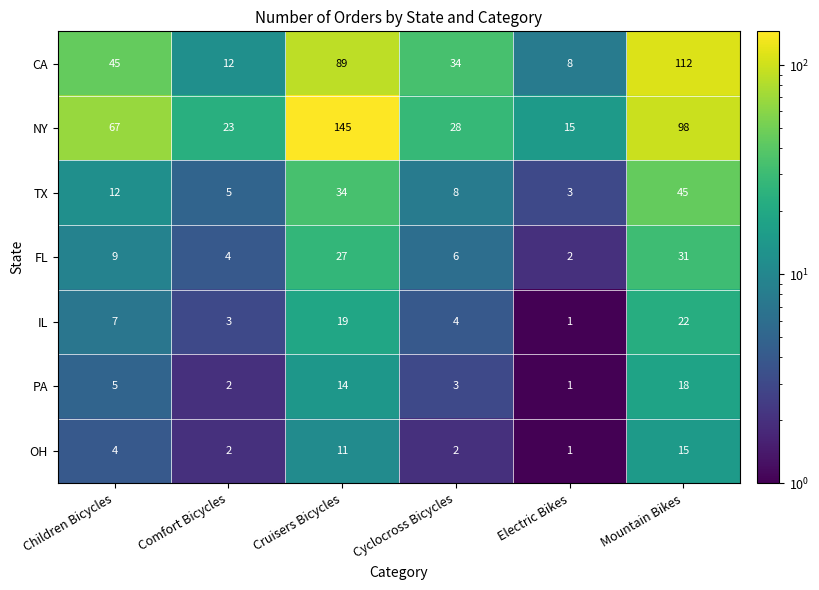

What is the sum of all NY values?

376